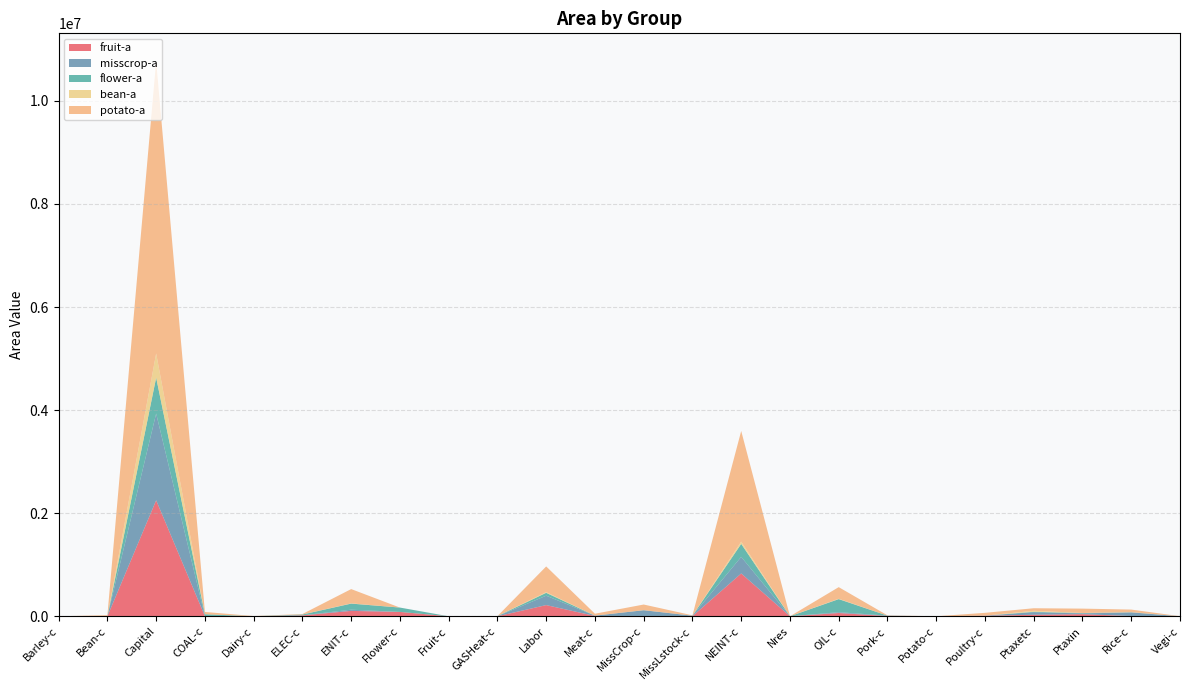

Reading right to left, transcribe all the data shown in this chart.

fruit-a: 0.0	4029.0	40704.0	29233.0	9614.0	0.0	4630.0	63266.0	0.0	830660.0	1093.0	0.0	5970.0	216959.0	34.0	0.0	84471.0	104276.0	17033.0	723.0	1618.0	2250830.0	0.0	0.0
misscrop-a: 0.0	71761.0	14319.0	50503.0	2753.0	0.0	7547.0	15925.0	0.0	322022.0	10725.0	116331.0	6285.0	182279.0	342.0	0.0	0.0	23480.0	1508.0	15.0	0.0	1683165.0	0.0	0.0
flower-a: 0.0	1742.0	7177.0	7849.0	0.0	0.0	0.0	253864.0	0.0	252080.0	0.0	1949.0	0.0	55854.0	2851.0	0.0	84471.0	118296.0	15547.0	0.0	37687.0	696339.0	0.0	0.0
bean-a: 0.0	3409.0	1271.0	18818.0	0.0	0.0	0.0	6685.0	0.0	43607.0	0.0	0.0	0.0	13953.0	0.0	0.0	0.0	4392.0	1147.0	0.0	0.0	469114.0	450.0	0.0
potato-a: 1543.0	48961.0	85086.0	49383.0	54541.0	0.0	5889.0	225624.0	-88.0	2147414.0	6884.0	109722.0	37360.0	498058.0	126.0	0.0	0.0	277153.0	8573.0	3529.0	44570.0	5672932.0	20019.0	0.0